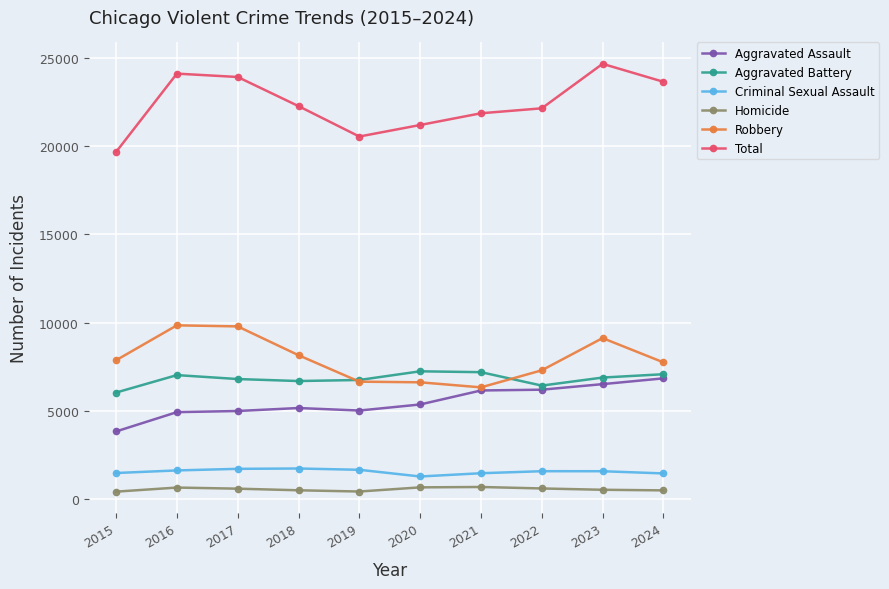

What is the difference between the second highest and minimum values in the Criminal Sexual Assault series?

433